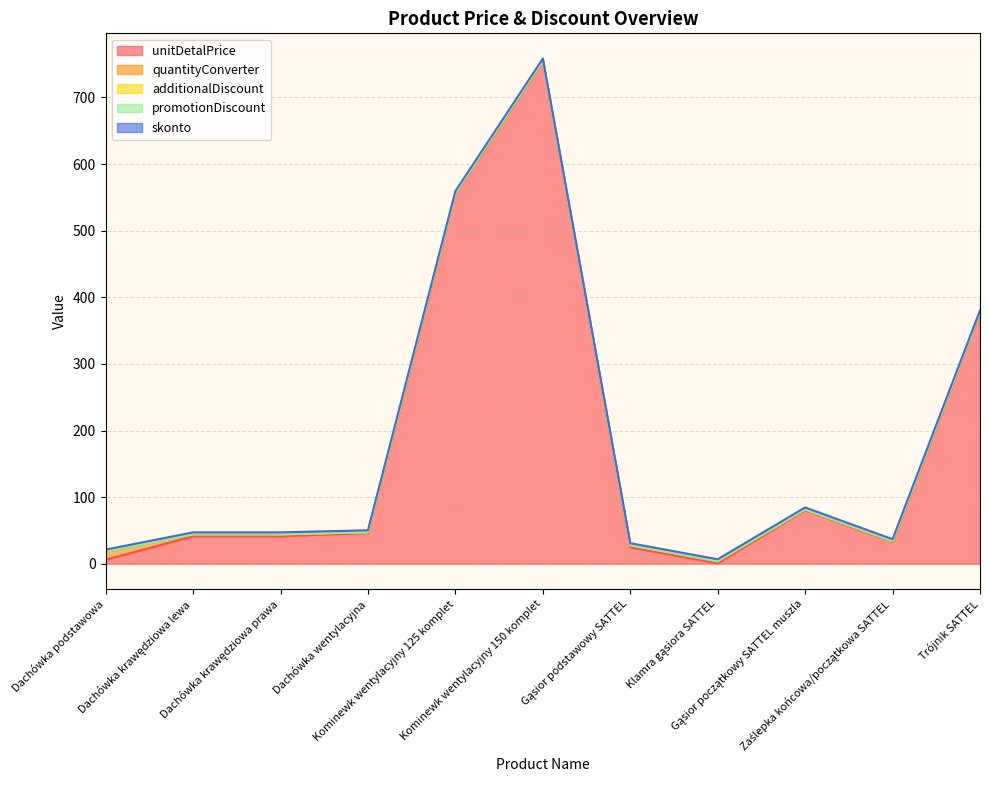

Where is additionalDiscount nearest to the value 0?

Dachówka podstawowa